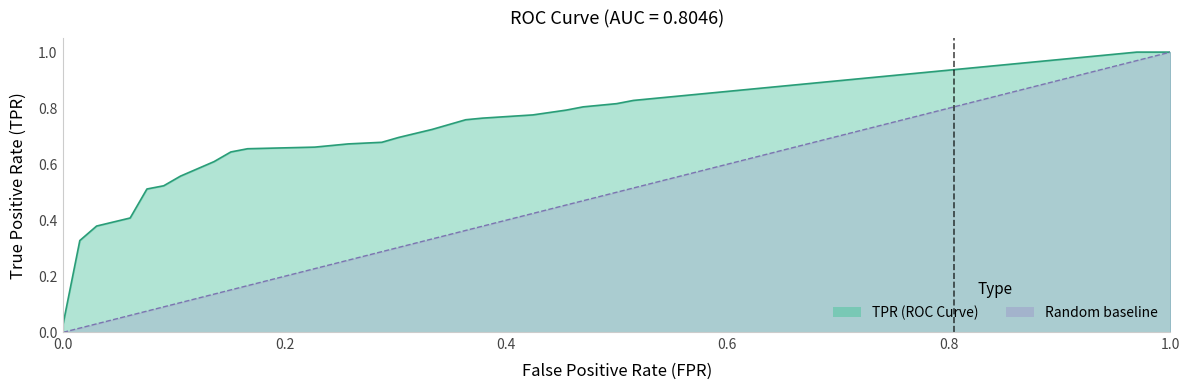

List the series in order of their overall mean, highest first.

tpr, fpr